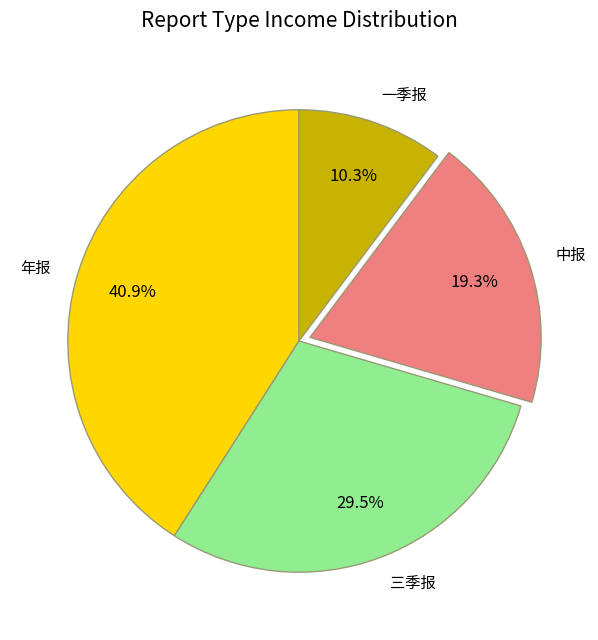

Which category has the biggest portion of the pie?

年报